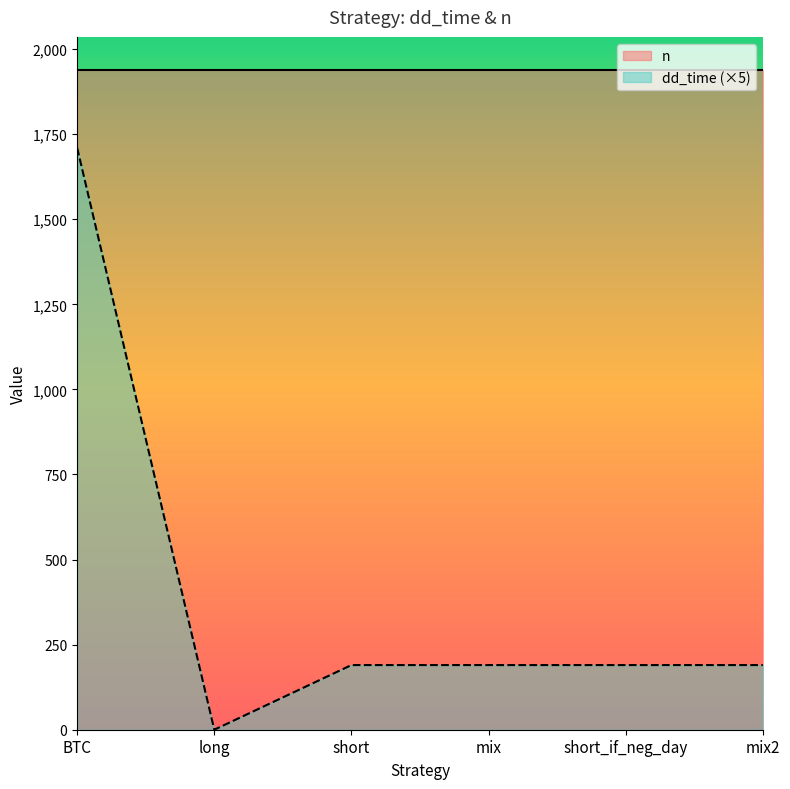

True or false: the data shows 190 at short.

True